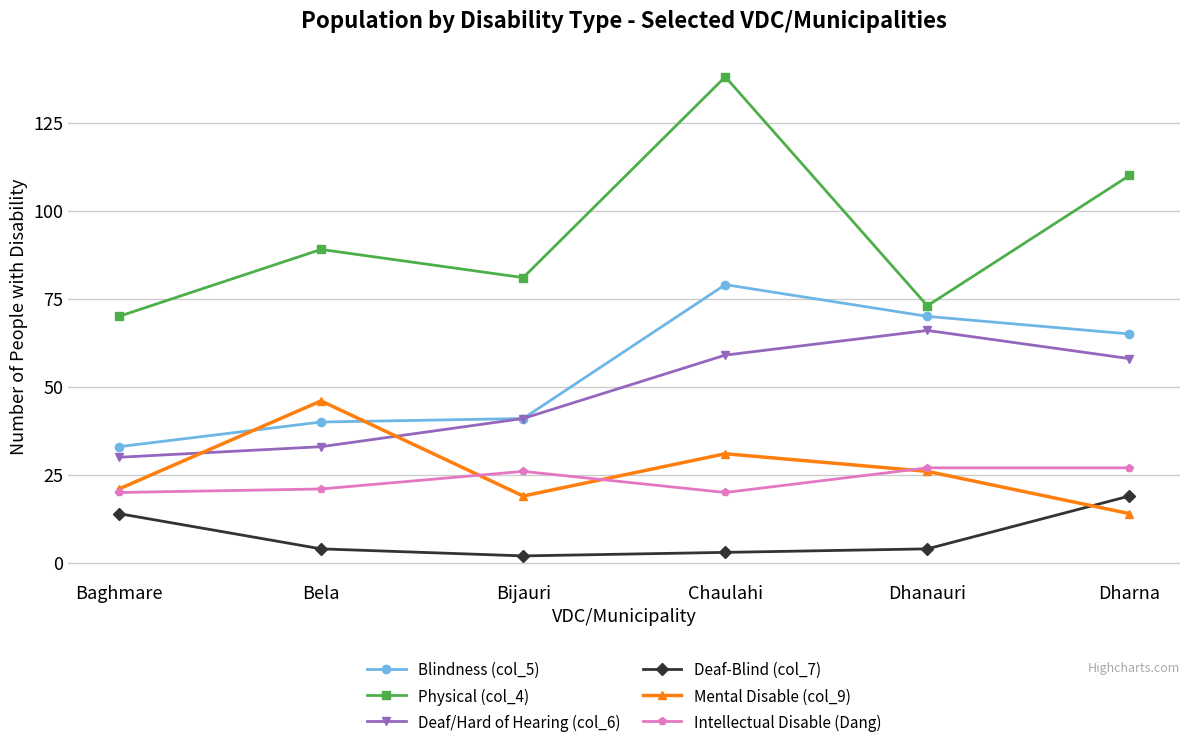

Which category has the highest value in the Deaf/Hard of Hearing (col_6) series?

Dhanauri